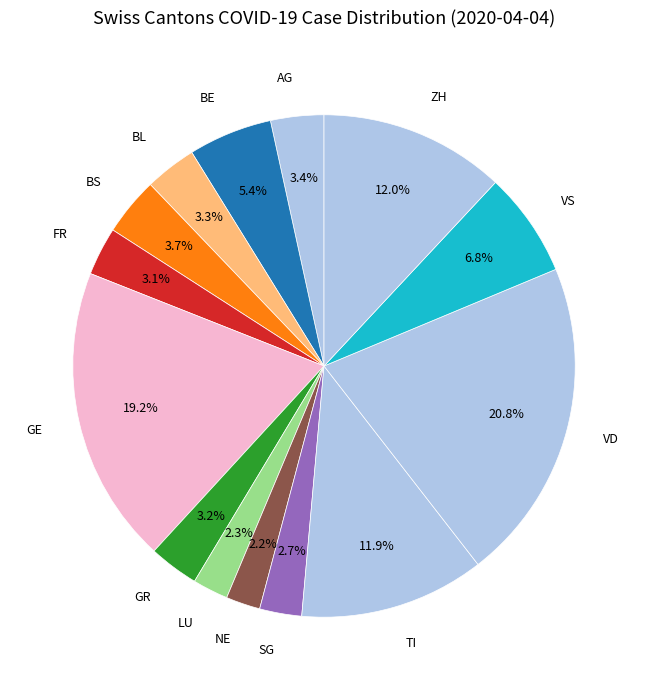

How many segments does this pie chart have?

14